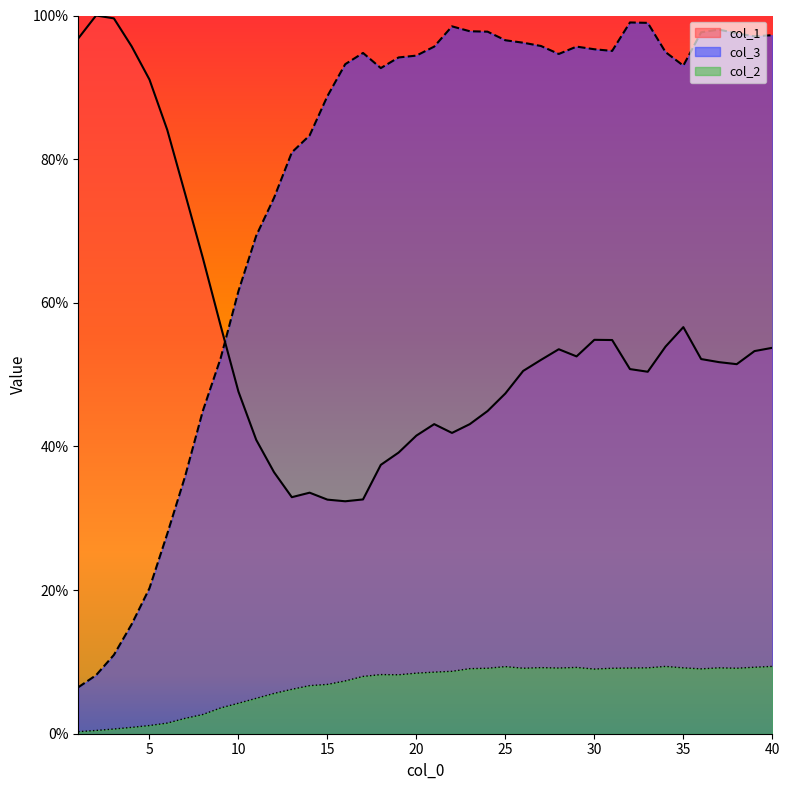

What is the difference between the col_3 values at 5 and 4?

5.0